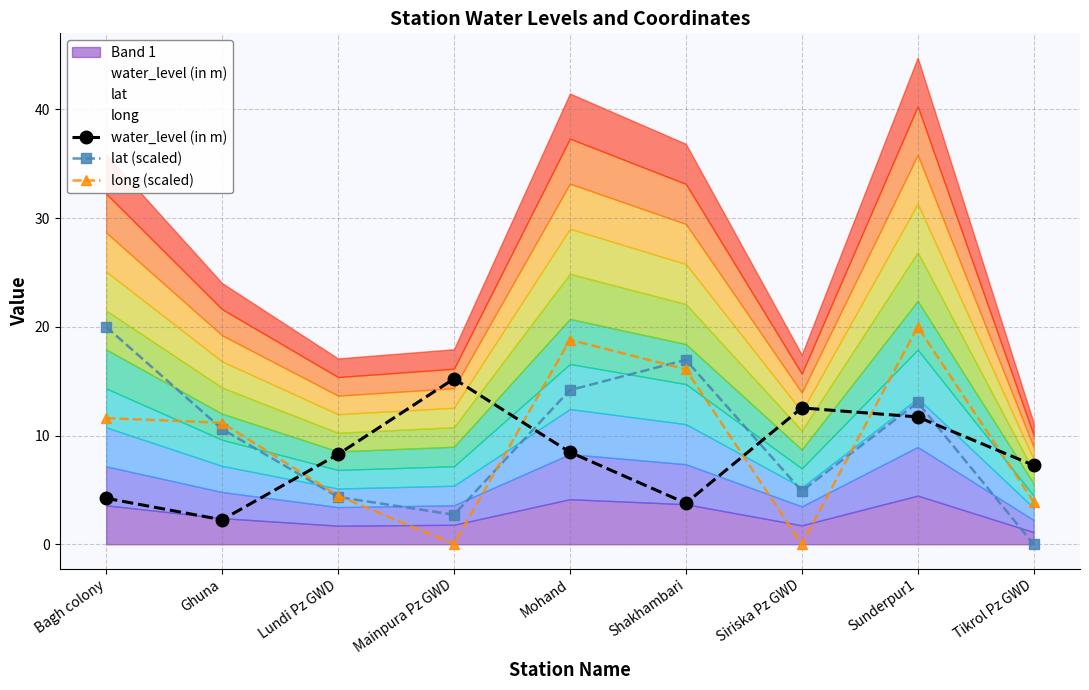

How many interior local peaks does the lat (scaled) series have?

2